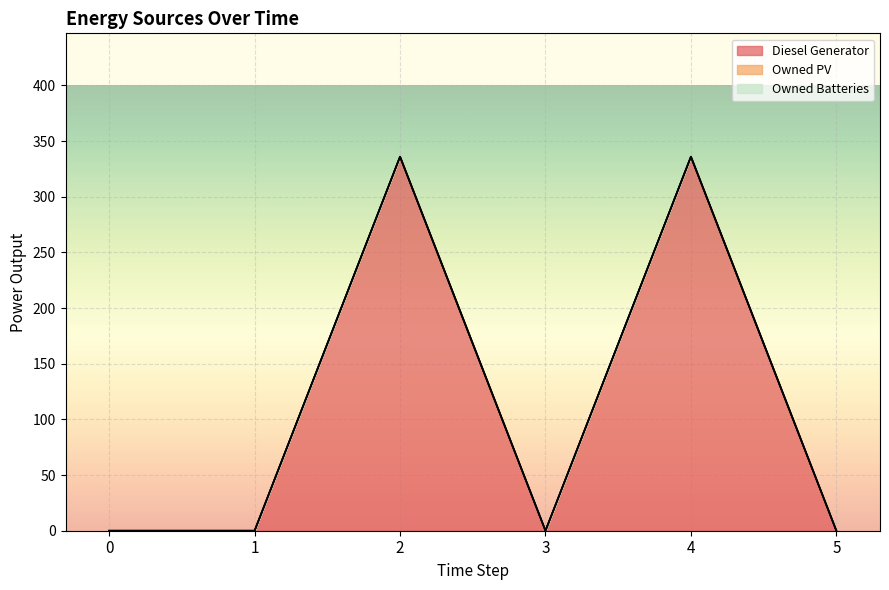

List the series in order of their peak value, highest first.

Diesel Generator, Owned PV, Owned Batteries